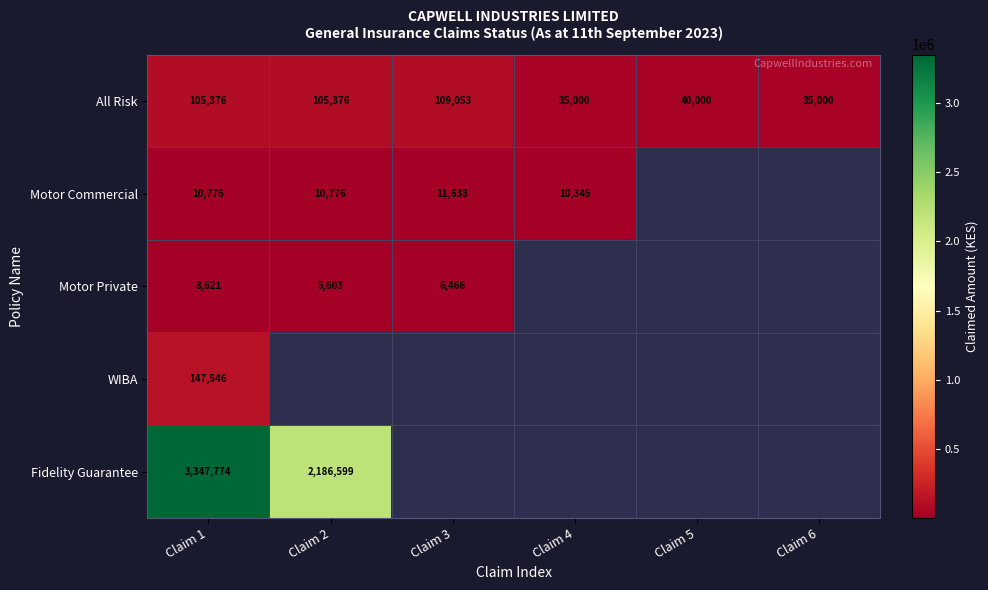

Rank the series at Claim 1 from lowest to highest value.

Motor Private, Motor Commercial, All Risk, WIBA, Fidelity Guarantee